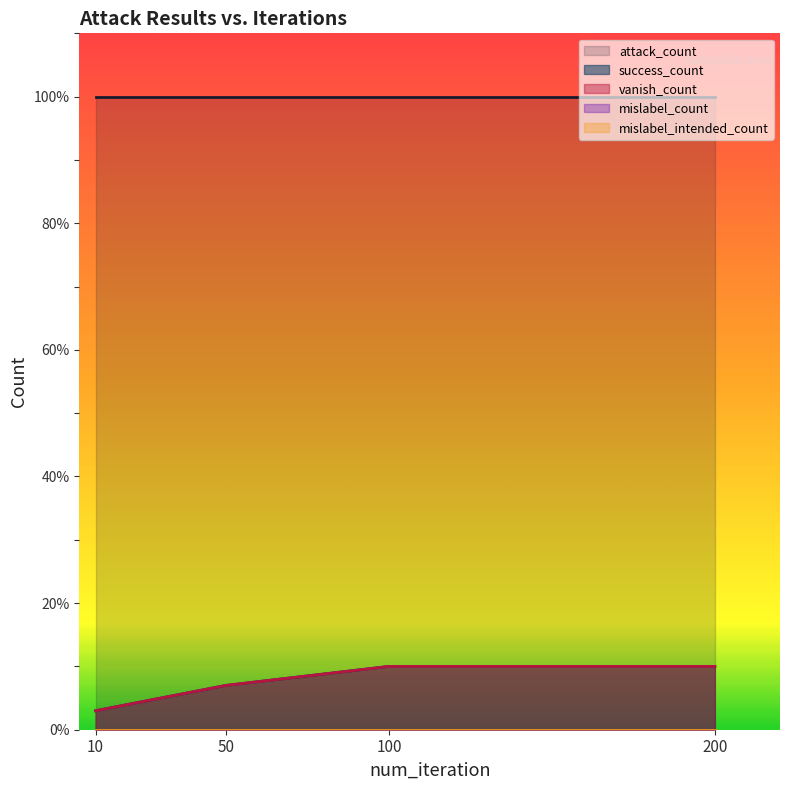

True or false: mislabel_count and attack_count intersect in this chart.

False